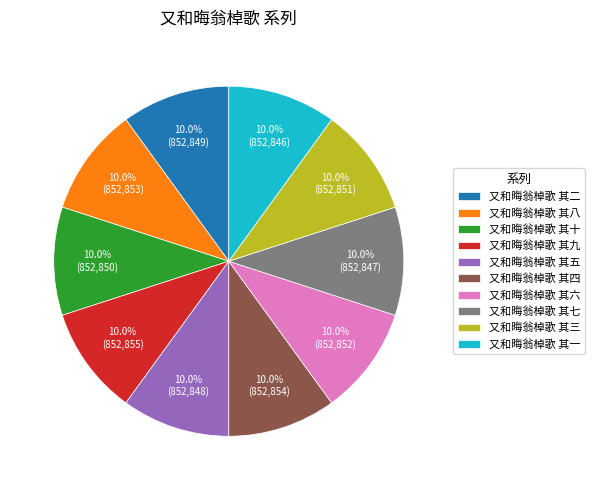

True or false: 又和晦翁棹歌 其五 accounts for 17% of the total.

False